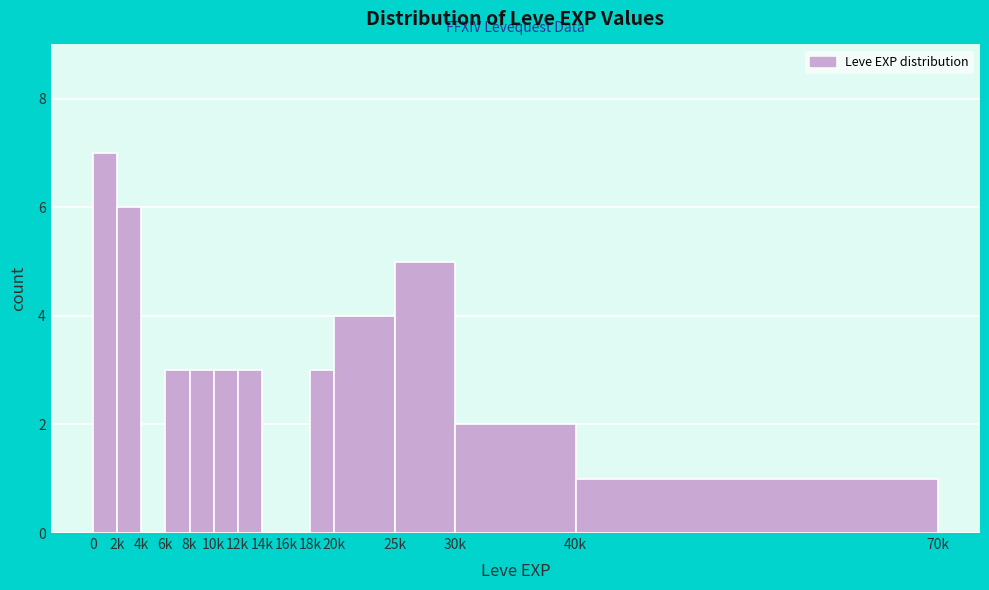

Reading right to left, list all the values displayed in this chart.

40k=1	30k=2	25k=5	20k=4	18k=3	16k=0	14k=0	12k=3	10k=3	8k=3	6k=3	4k=0	2k=6	0=7